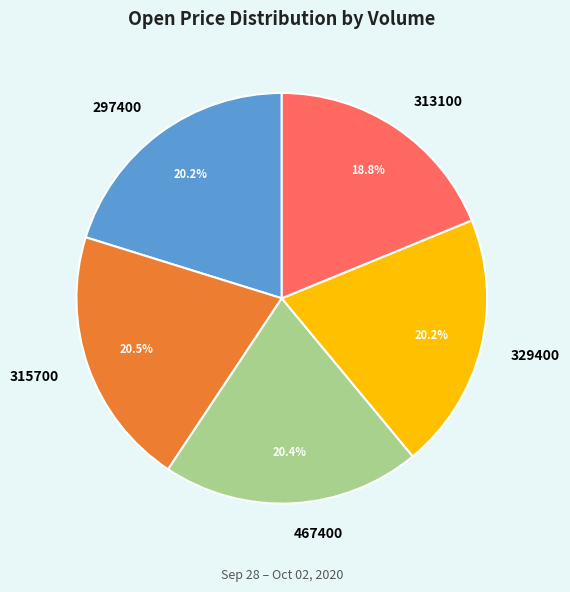

What is the ratio of the value at 313100 to the value at 297400?

0.9